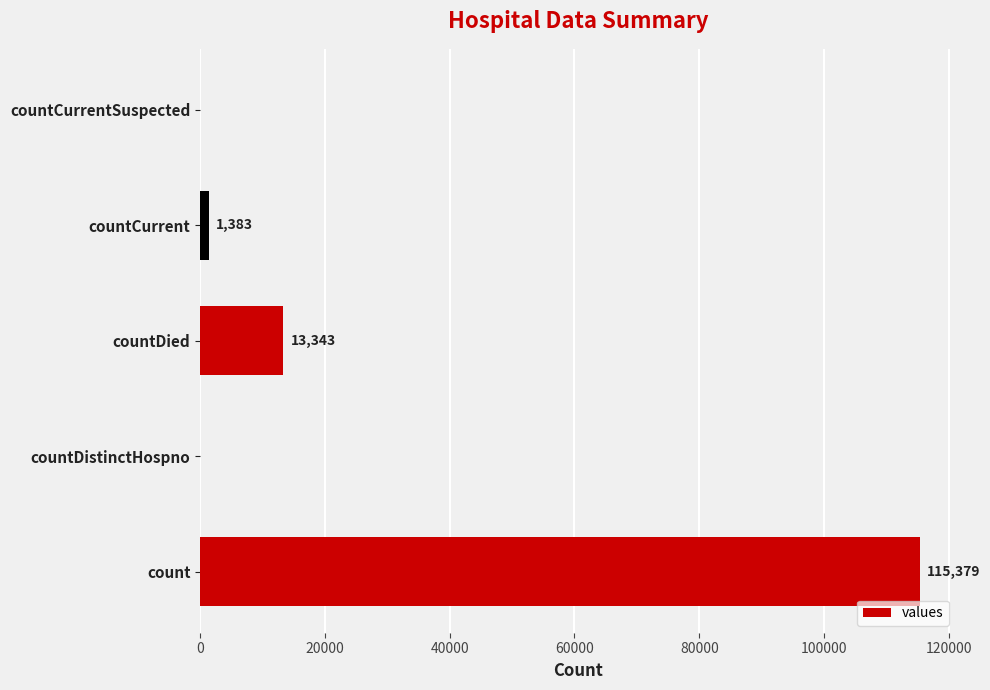

What is the sum of all values?

130105